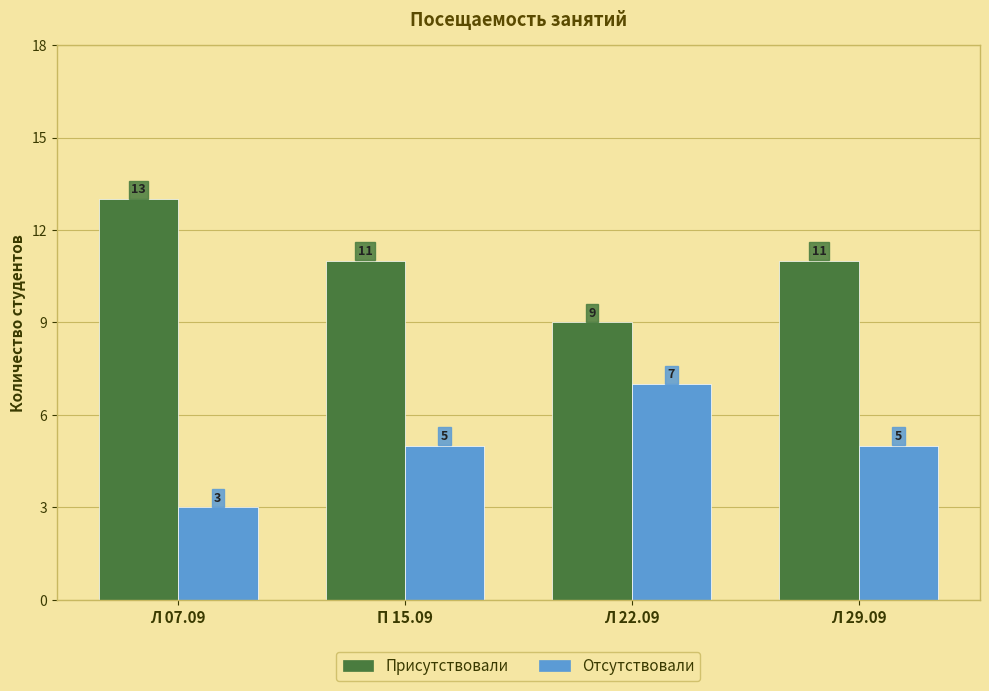

How many groups of bars are there?

4